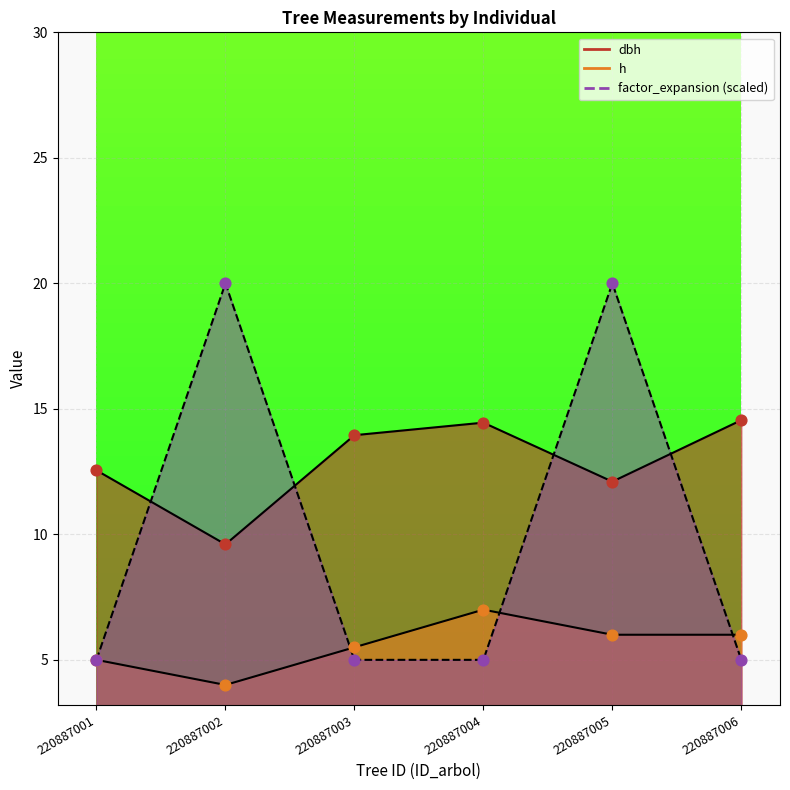

Which series has the widest spread of Y values?

factor_expansion